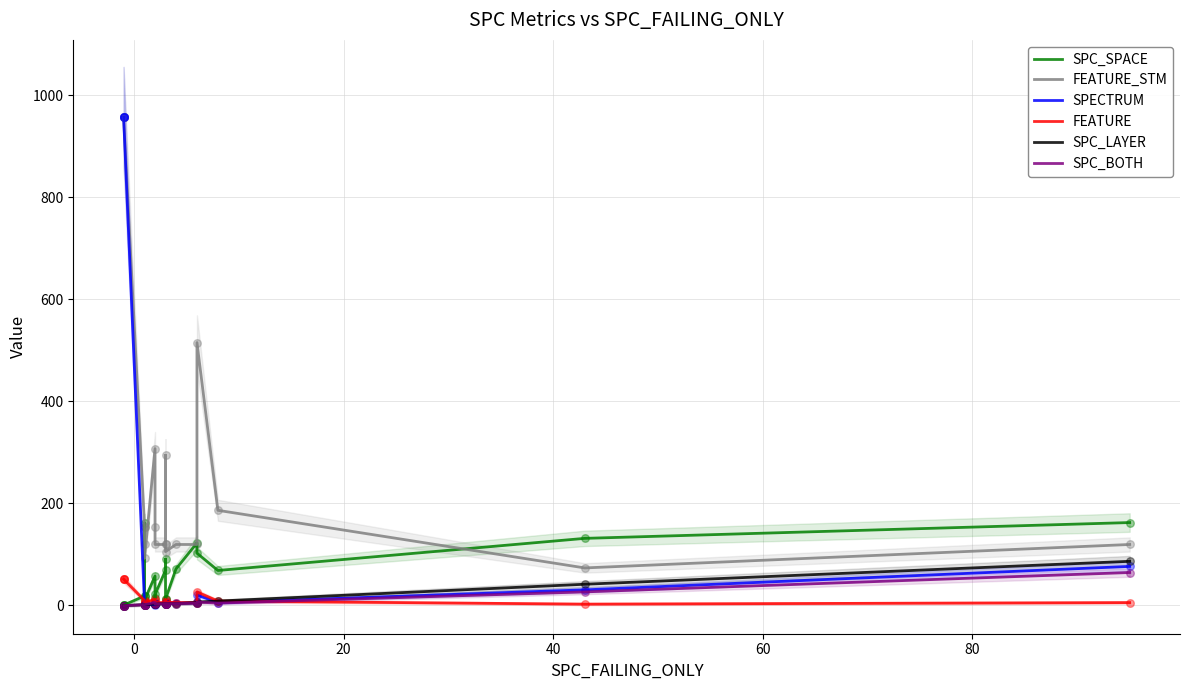

What are all the series names shown in the legend?

SPC_SPACE, FEATURE_STM, SPECTRUM, FEATURE, SPC_LAYER, SPC_BOTH